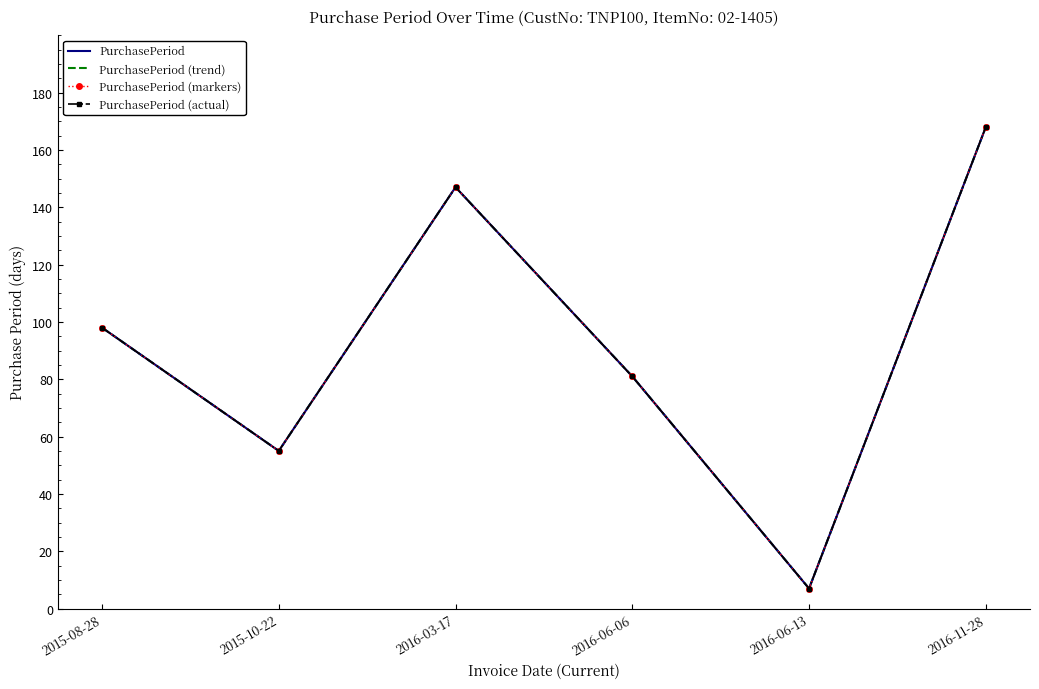

The value of PurchasePeriod (actual) at 2015-08-28 is 98. True or false?

True